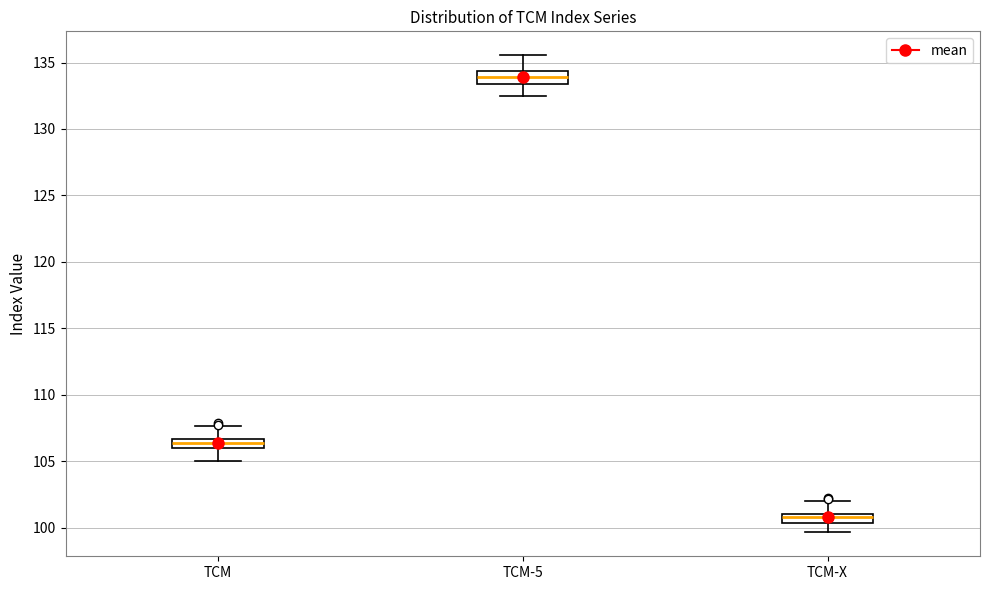

Which box has the lowest median line?

TCM-X